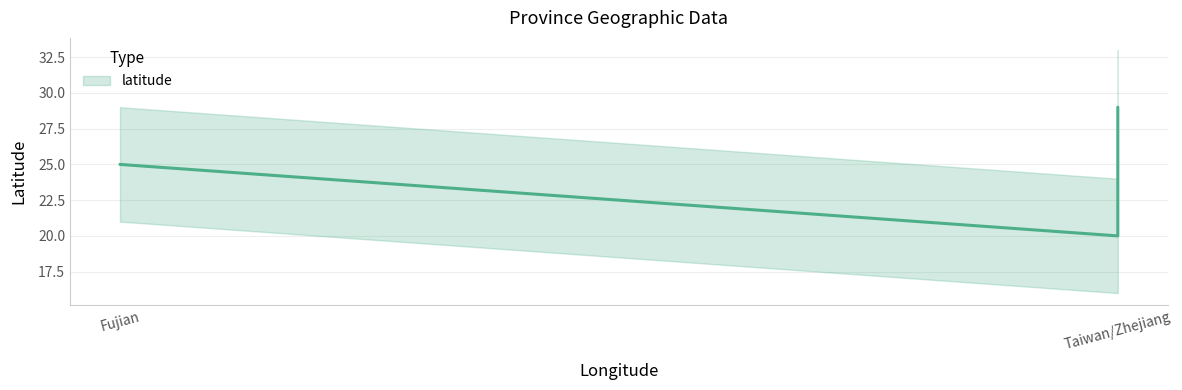

What is the change in value from Taiwan to Fujian?

+5